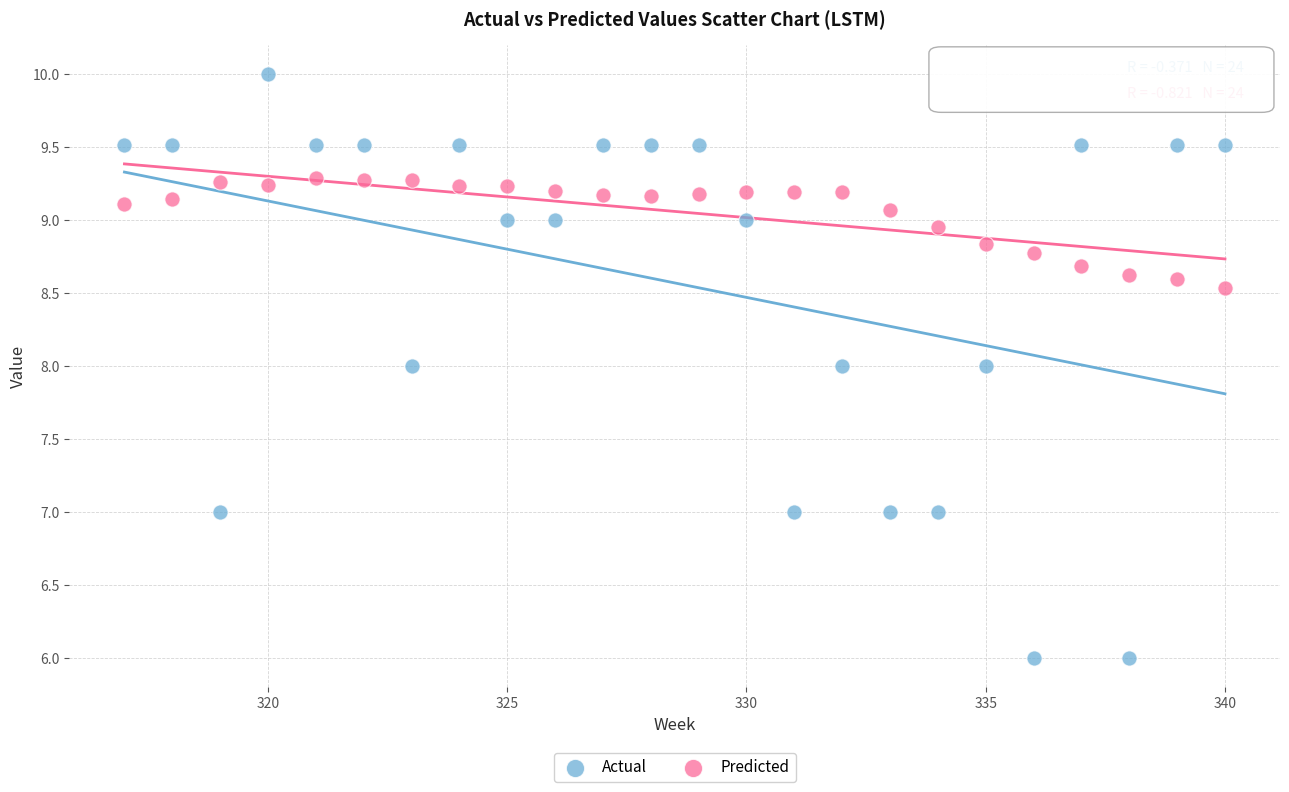

Which series has the largest Y range (max minus min)?

Actual